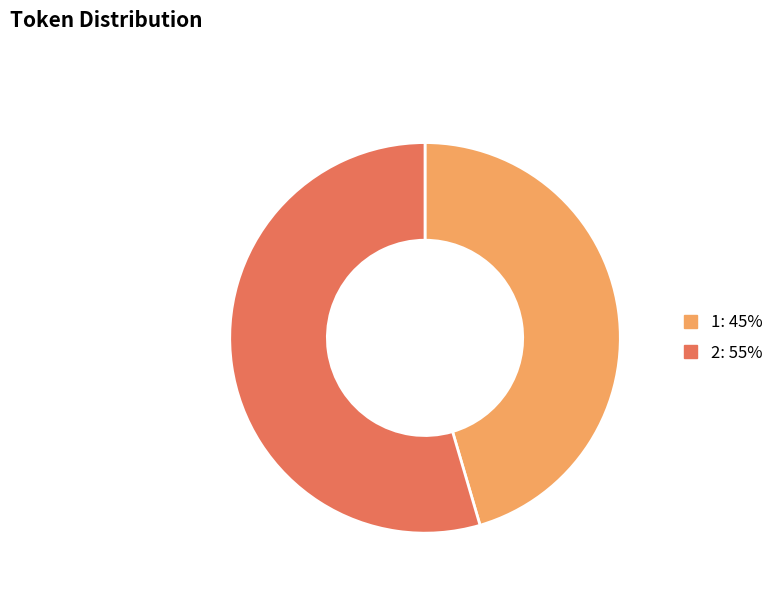

Combined, do 2 and 1 account for over 50%?

Yes